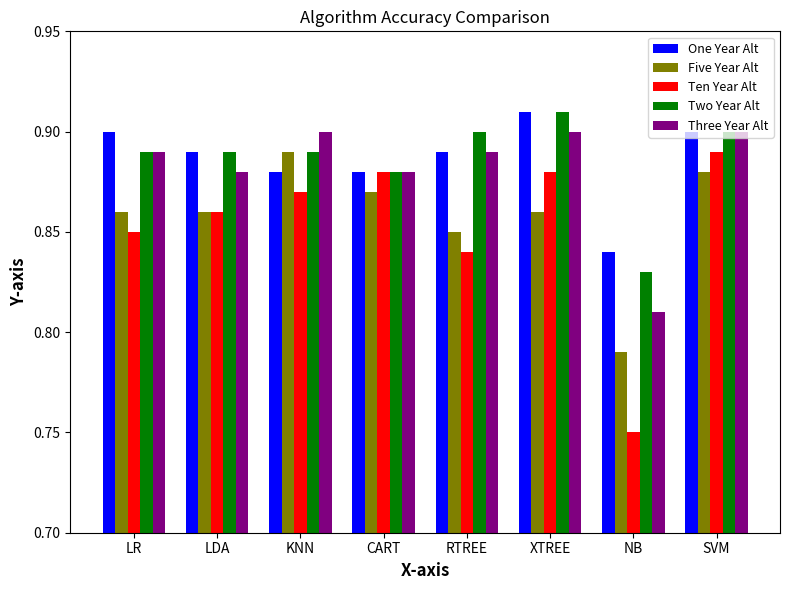

What is the sum of the Three Year Alt values at LR and NB?

1.7